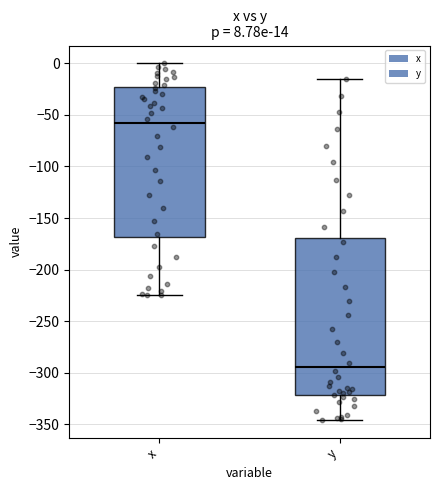

Comparing the boxes themselves (not the whiskers), which one is the tallest?

y